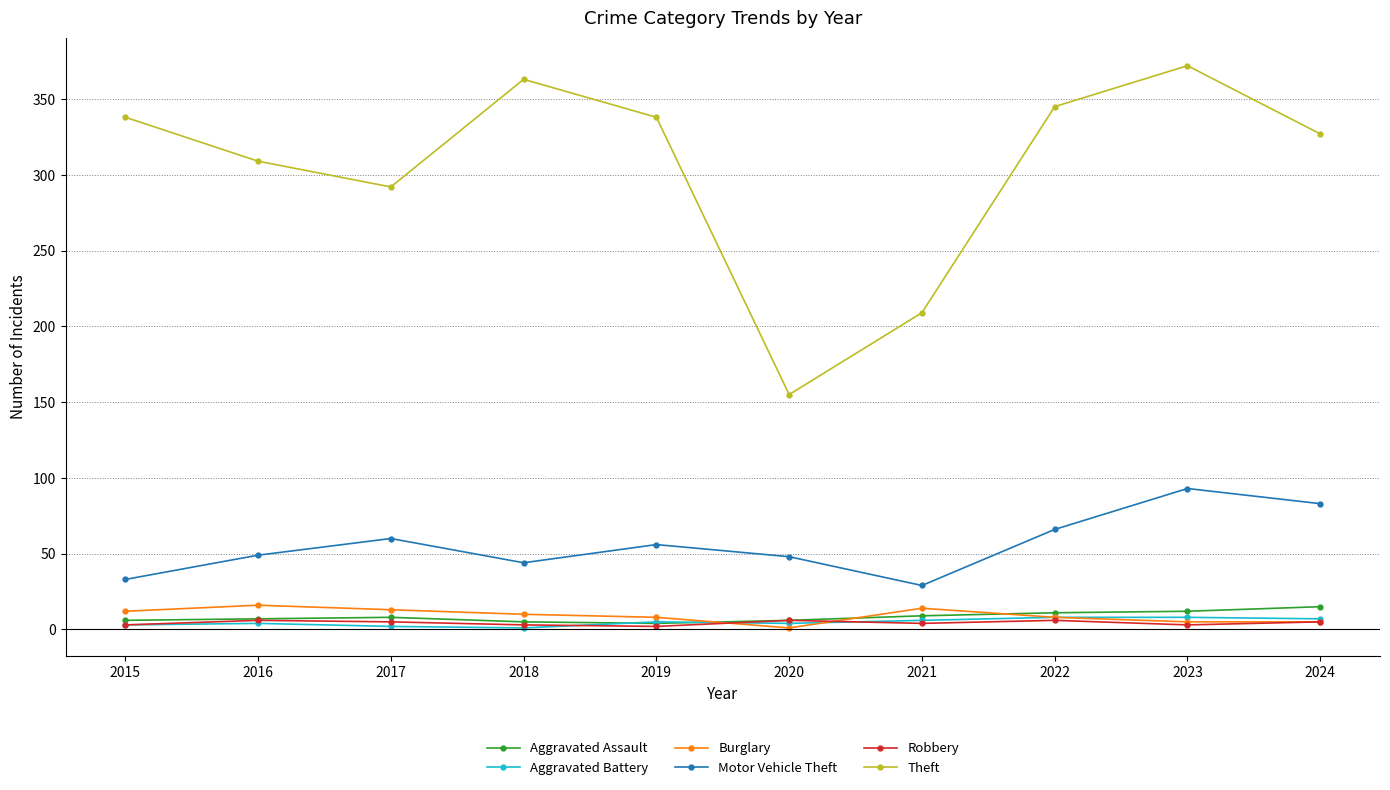

True or false: Aggravated Assault and Theft intersect in this chart.

False